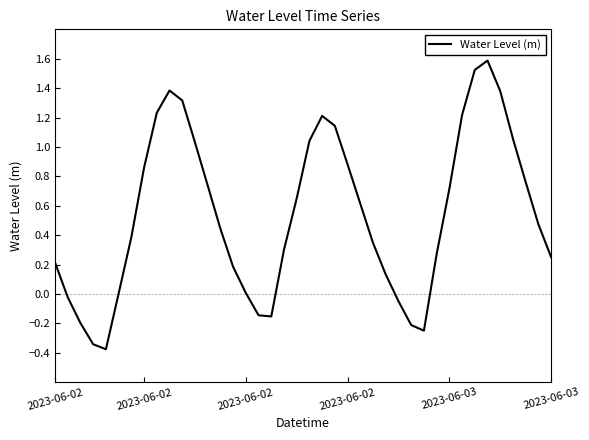

What is the smallest value displayed?

-0.4